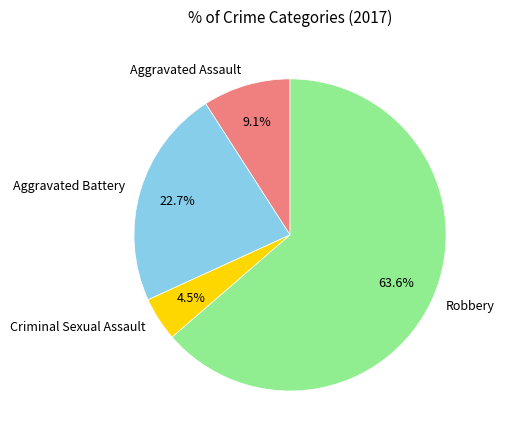

To the nearest percent, what portion does Aggravated Battery represent?

23%